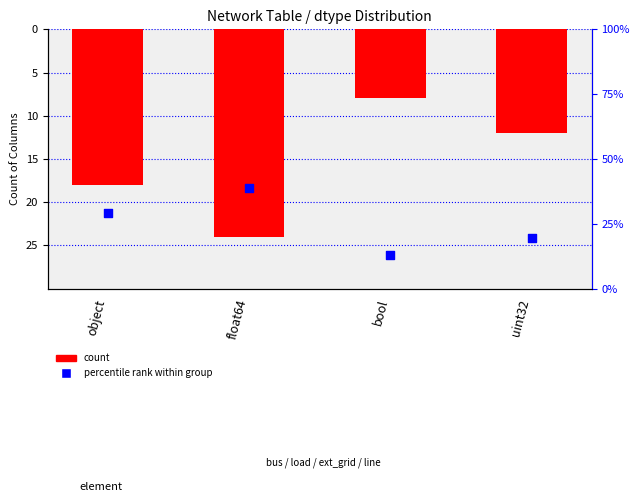

At how many categories does at least one series exceed 29?

2